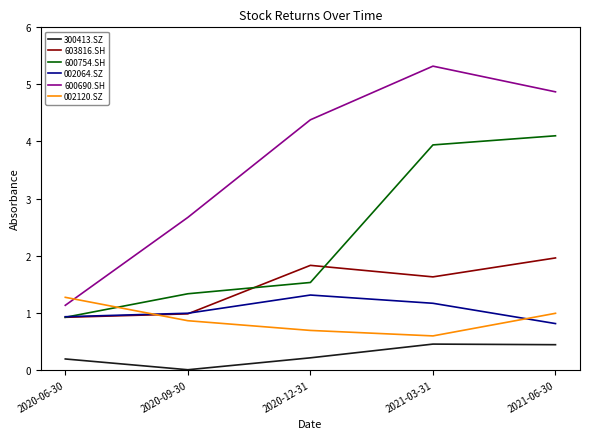

In 300413.SZ, how many points are higher than both neighbors (excluding endpoints)?

1